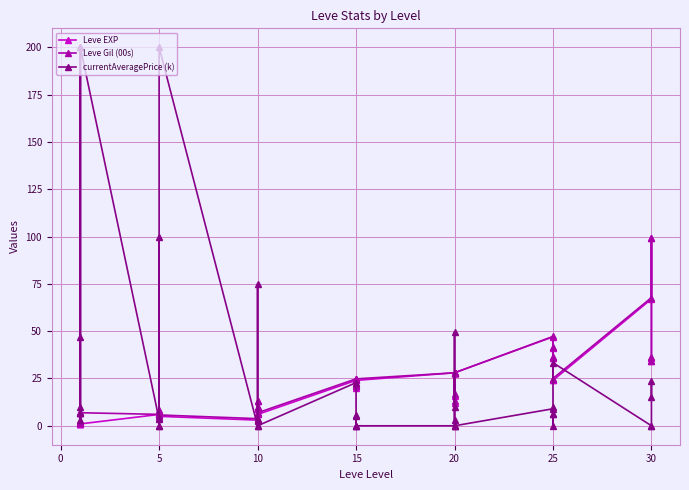

Which series has the largest total across all categories?

currentAveragePrice (k)